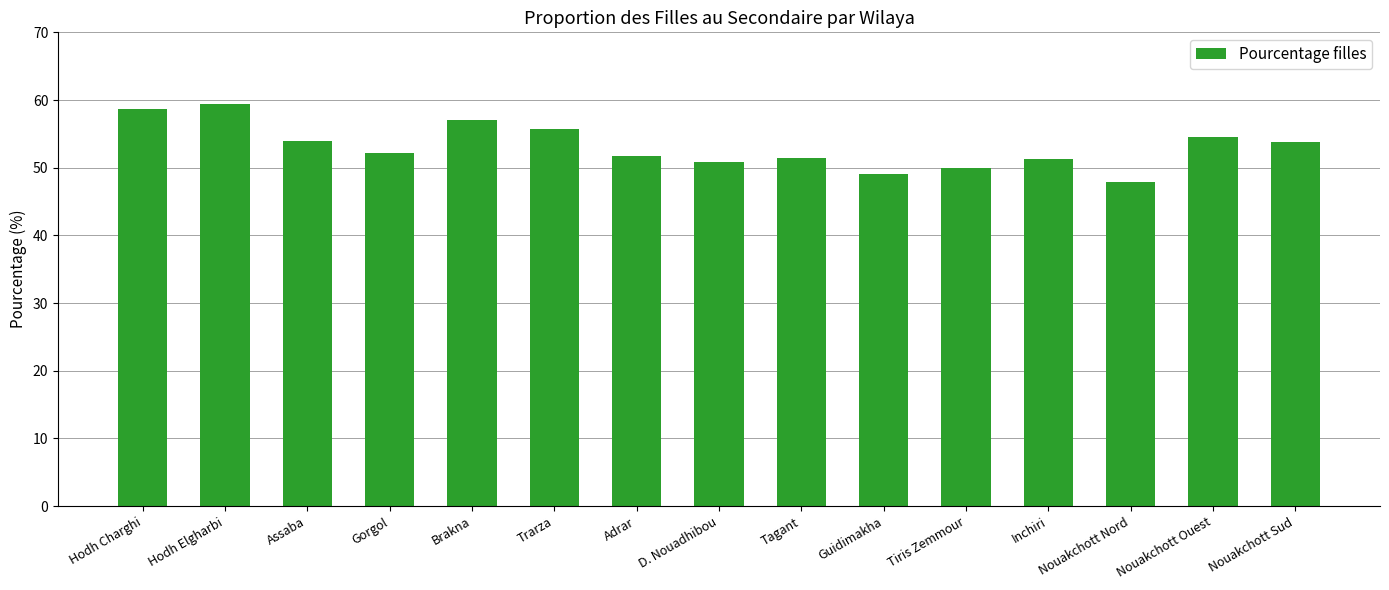

What is the greatest value displayed?

59.5